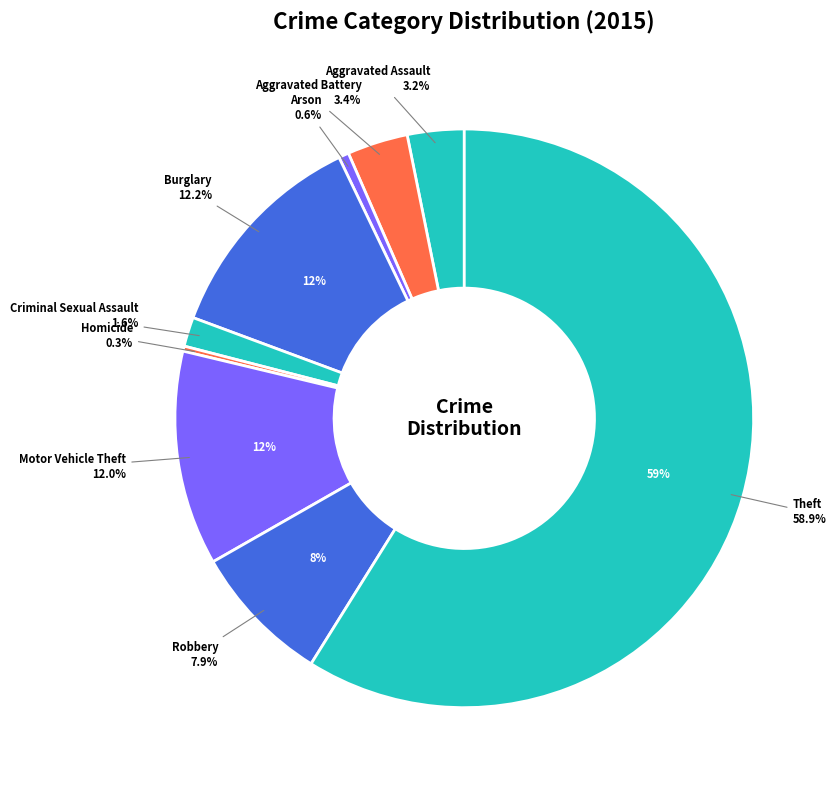

Which slice is the smallest?

Homicide